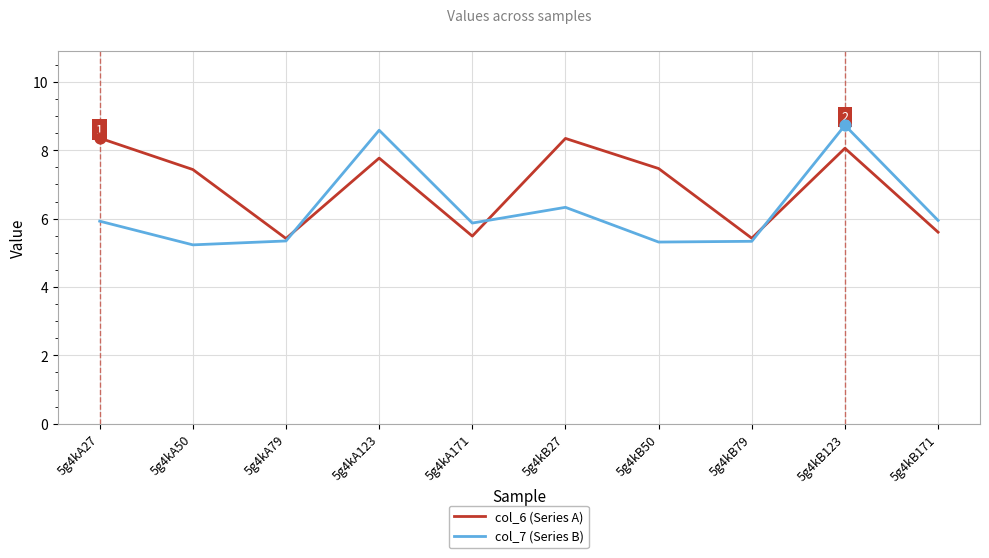

Which series changed the most between 5g4kA50 and 5g4kB27?

col_7 (Series B)